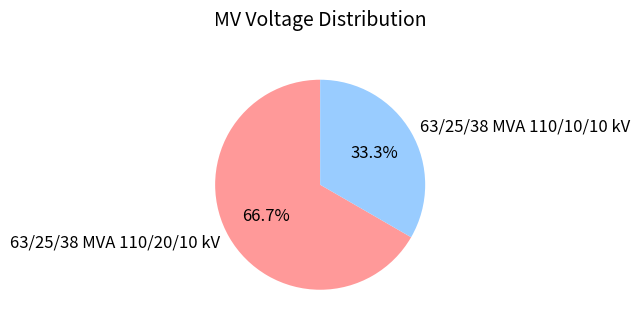

Rank the categories by value from lowest to highest.

63/25/38 MVA 110/10/10 kV, 63/25/38 MVA 110/20/10 kV